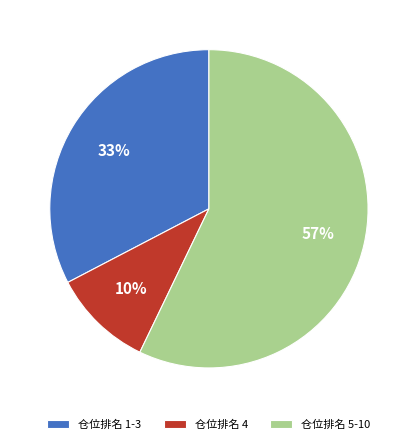

Is the sum of 仓位排名 4 and 仓位排名 5-10 greater than half?

Yes